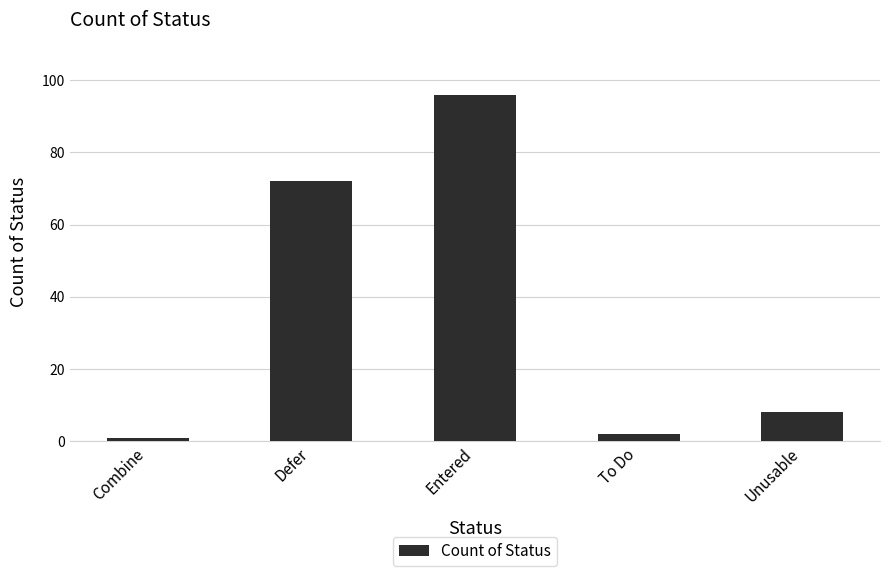

At which category does the chart reach its peak across all series?

Entered